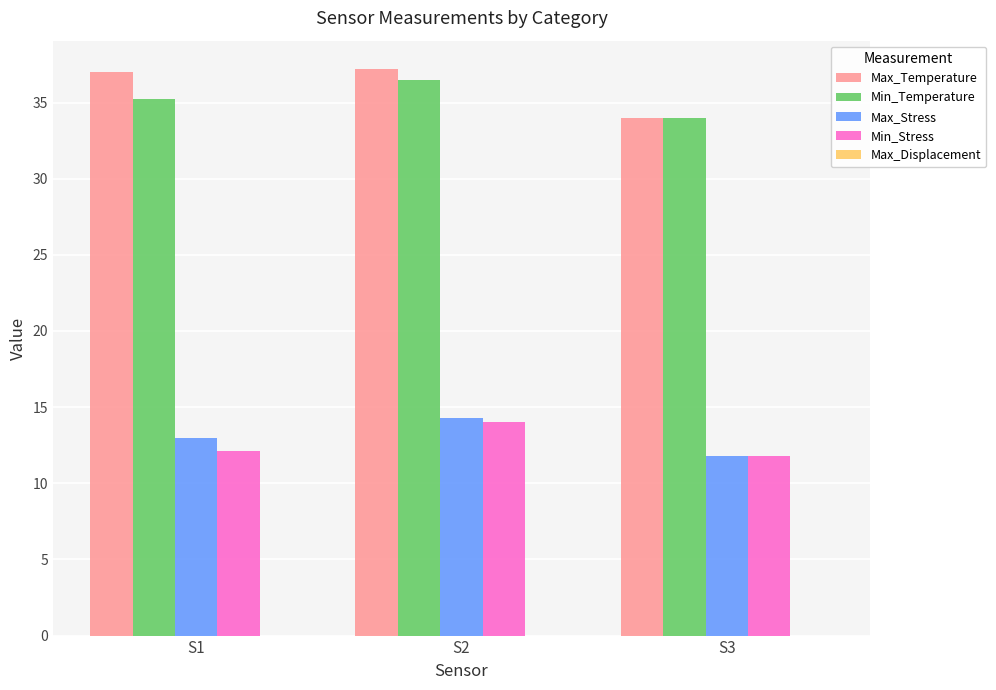

Is the value of Max_Stress at S2 greater than the value of Min_Temperature at S3?

No